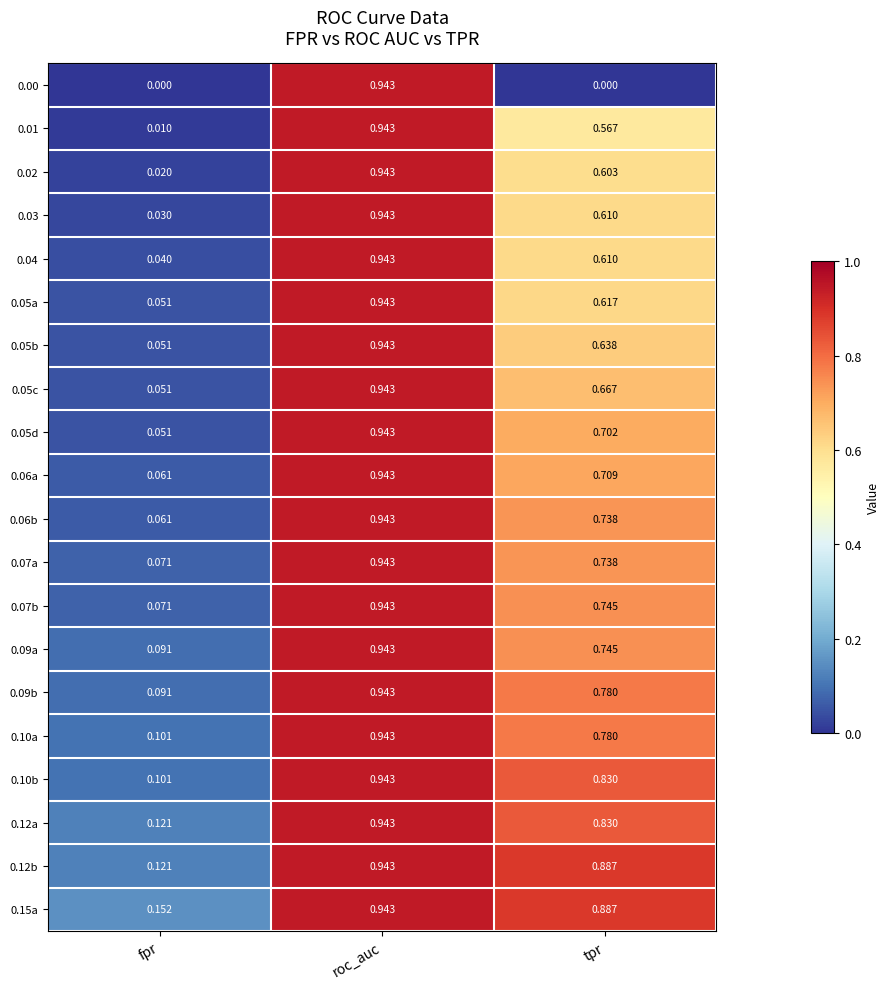

Which category has the highest value across all series?

roc_auc